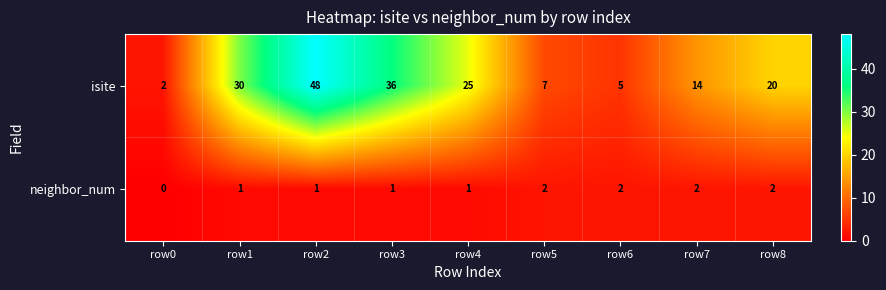

At row4, list the series in order from largest to smallest.

isite, neighbor_num